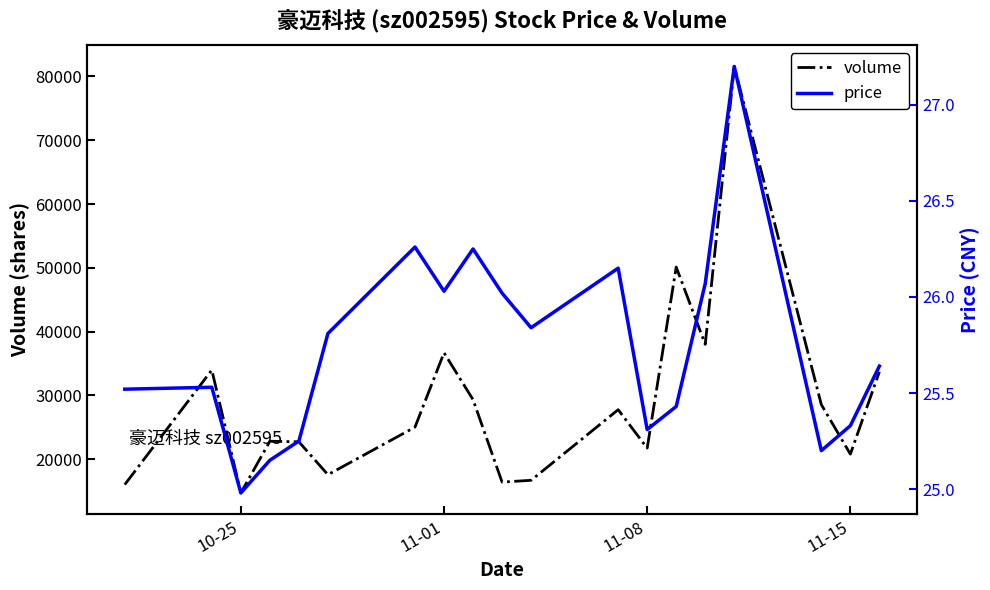

Is it true that volume equals 10879.2 at 16?

False